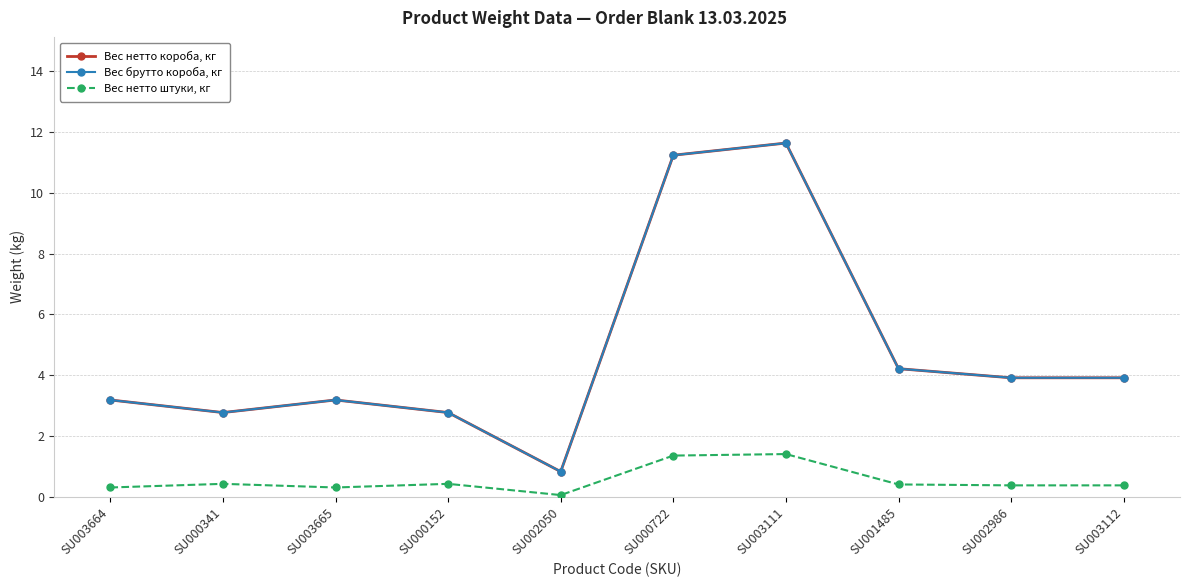

True or false: Вес нетто штуки, кг and Вес нетто короба, кг intersect in this chart.

False